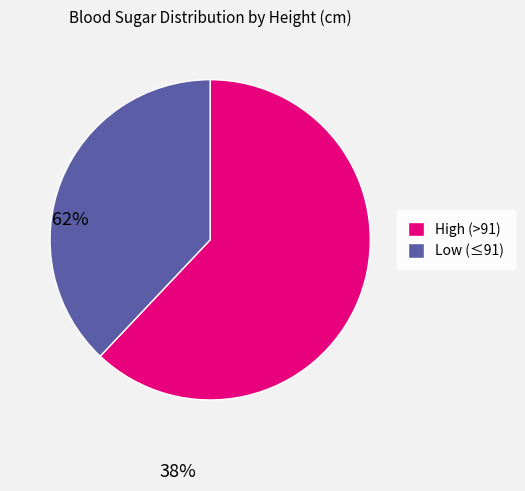

Approximately how many times larger is the value at High (>91) compared to Low (≤91)?

1.6